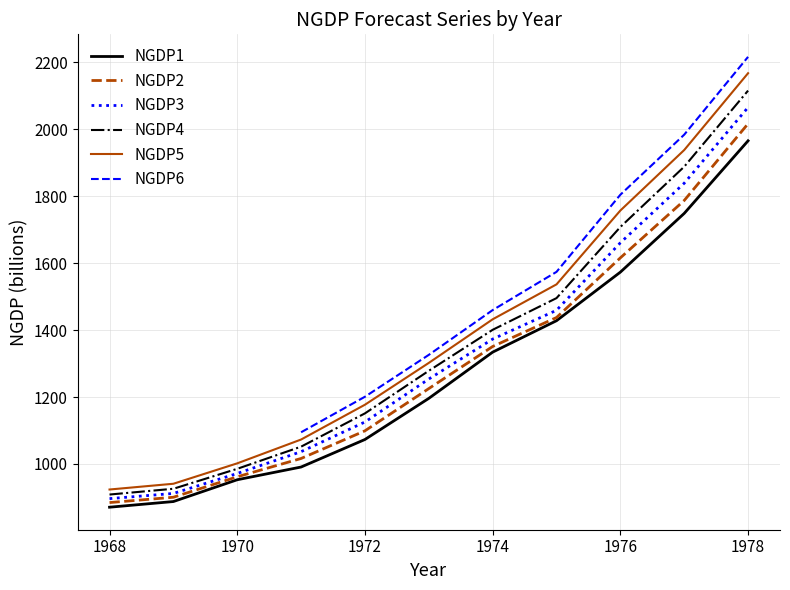

How many data points in NGDP1 are less than 1196?

5